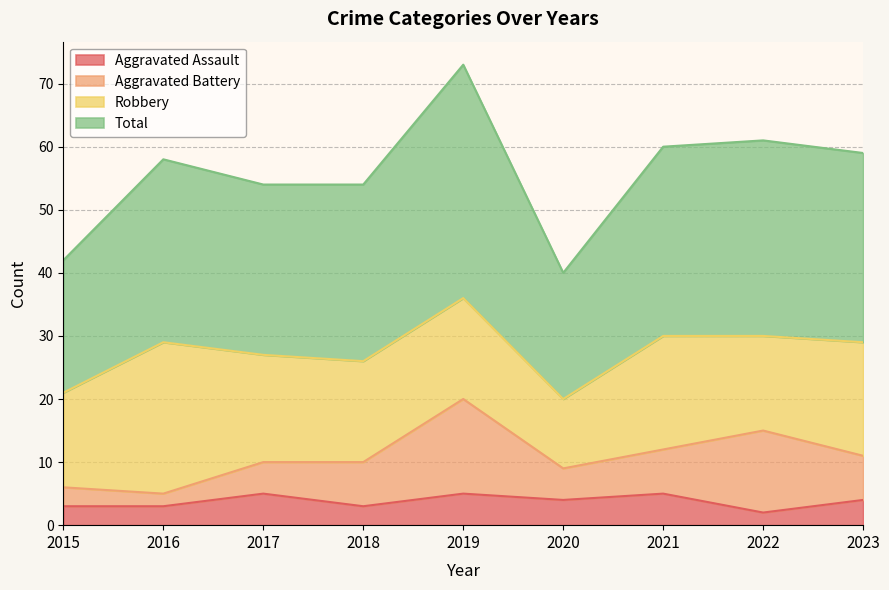

What is the spread (max minus min) of values at 2018?

51